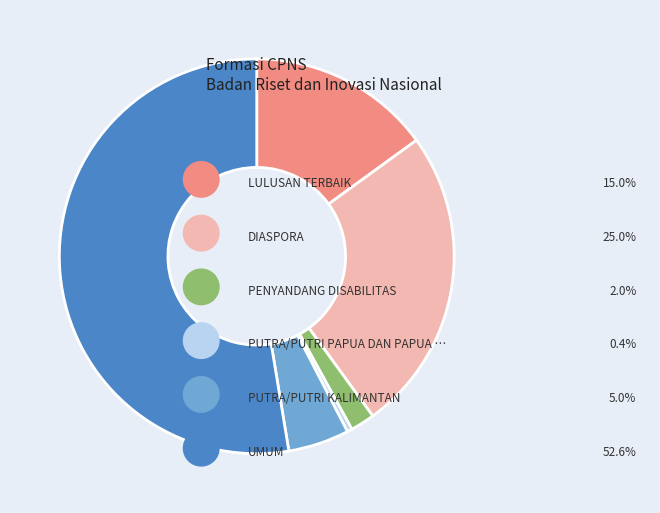

Is there any slice that represents more than half of the pie?

Yes